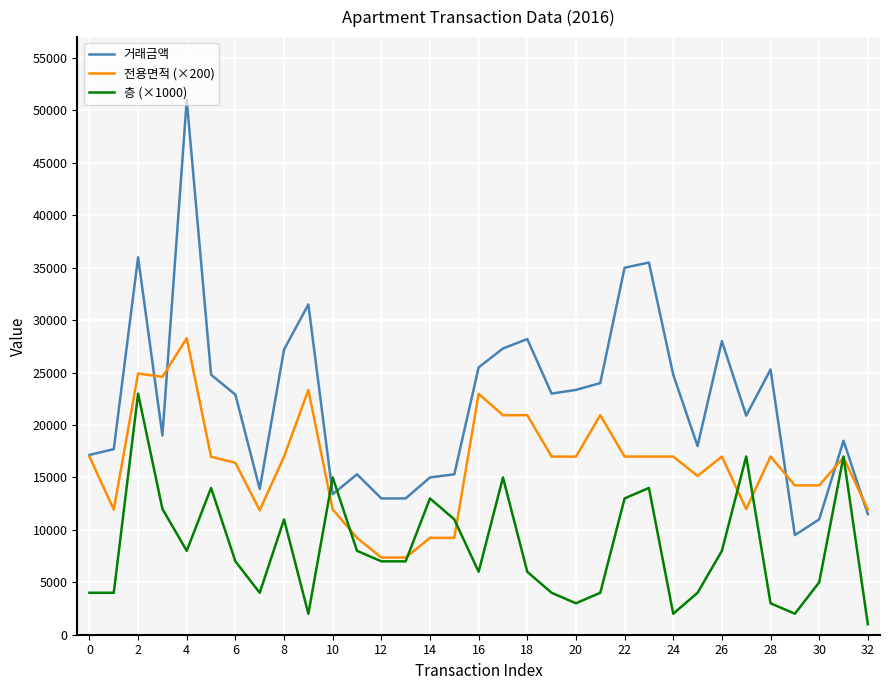

List the series in order of their peak value, highest first.

거래금액, 전용면적 (×200), 층 (×1000)